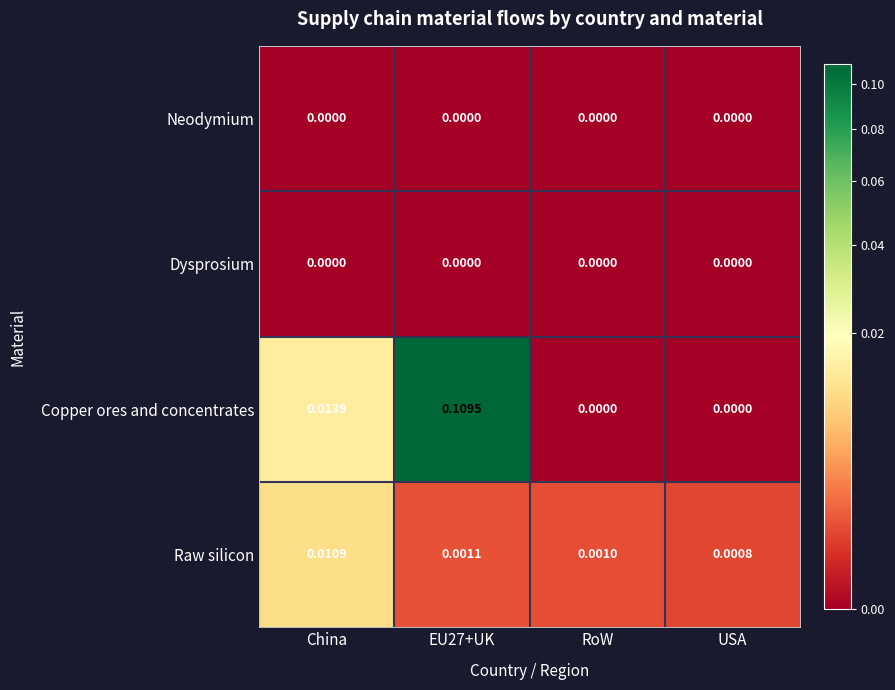

Which series has the largest range (max minus min)?

Copper ores and concentrates